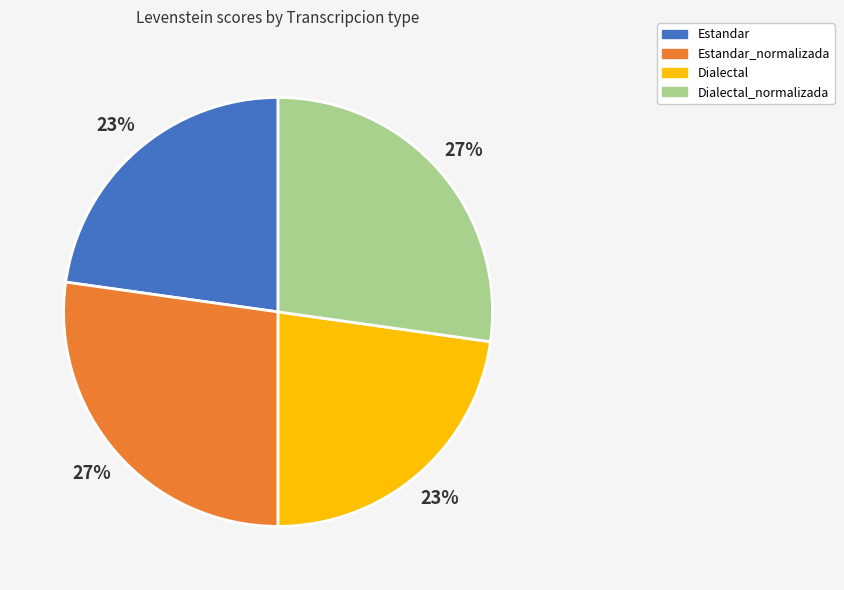

Is the sum of Estandar_normalizada and Dialectal_normalizada greater than half?

Yes